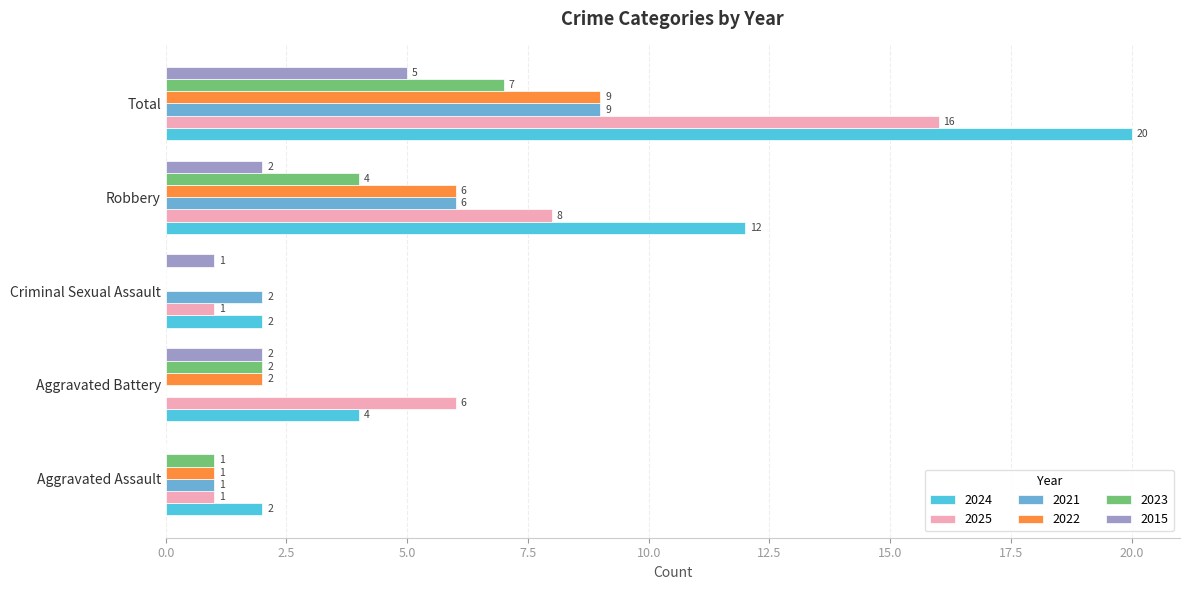

Between Aggravated Assault and Aggravated Battery, which series saw the biggest shift?

2025